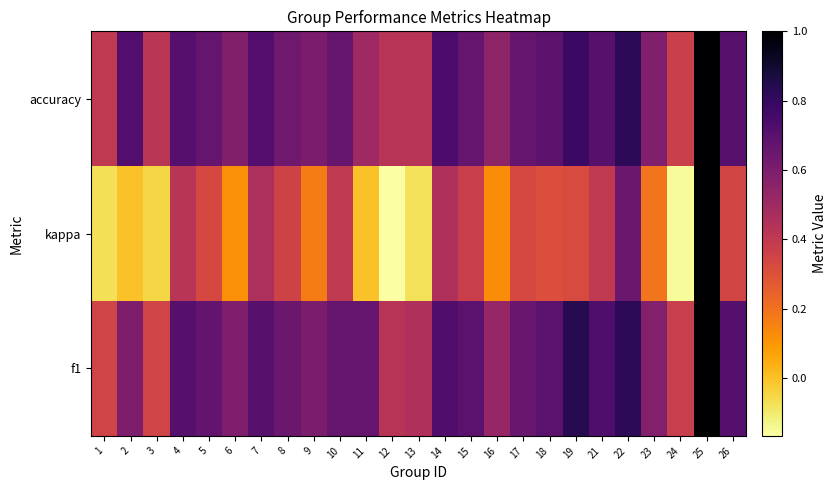

Reading left to right, extract all data points from this chart.

f1: 1=0.3	2=0.6	3=0.4	4=0.7	5=0.7	6=0.6	7=0.7	8=0.6	9=0.6	10=0.7	11=0.7	12=0.4	13=0.5	14=0.7	15=0.7	16=0.5	17=0.7	18=0.7	19=0.8	21=0.7	22=0.8	23=0.6	24=0.4	25=1.0	26=0.7
kappa: 1=-0.1	2=0.0	3=-0.1	4=0.4	5=0.3	6=0.1	7=0.5	8=0.4	9=0.2	10=0.4	11=0.0	12=-0.2	13=-0.1	14=0.5	15=0.4	16=0.1	17=0.3	18=0.3	19=0.3	21=0.4	22=0.6	23=0.2	24=-0.2	25=1.0	26=0.3
accuracy: 1=0.4	2=0.7	3=0.4	4=0.7	5=0.7	6=0.6	7=0.7	8=0.6	9=0.6	10=0.7	11=0.5	12=0.4	13=0.4	14=0.7	15=0.7	16=0.5	17=0.7	18=0.7	19=0.8	21=0.7	22=0.8	23=0.6	24=0.4	25=1.0	26=0.7